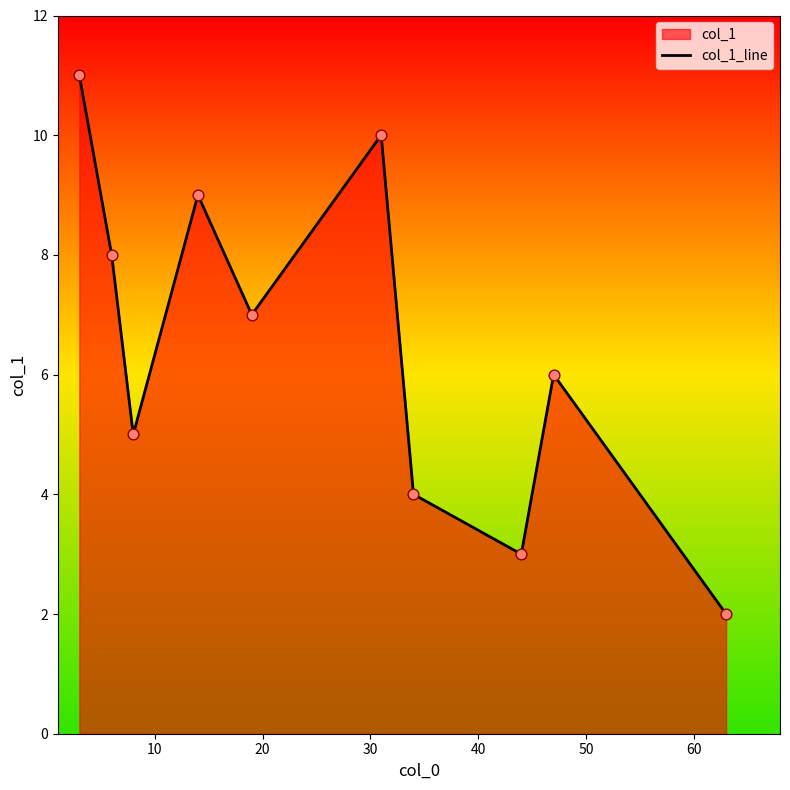

What is the maximum value shown in the chart?

11.0